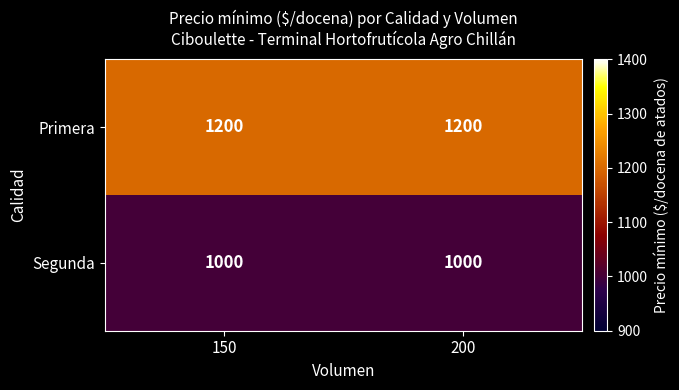

Reading left to right, list all the values displayed in this chart.

Primera: 150=1200	200=1200
Segunda: 150=1000	200=1000